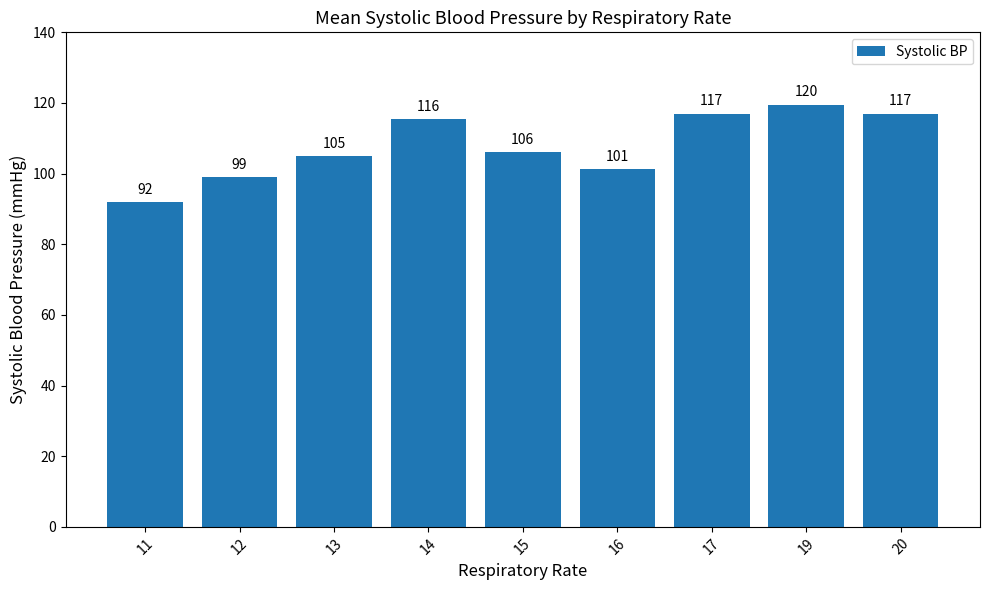

What is the value of the 8th bar from the left?

119.5